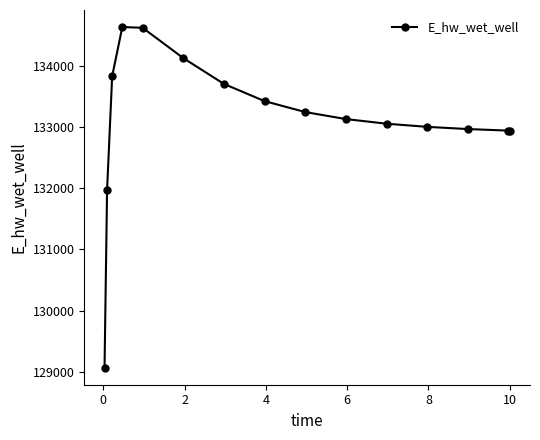

What is the value of the 3rd point from the left?

133826.0